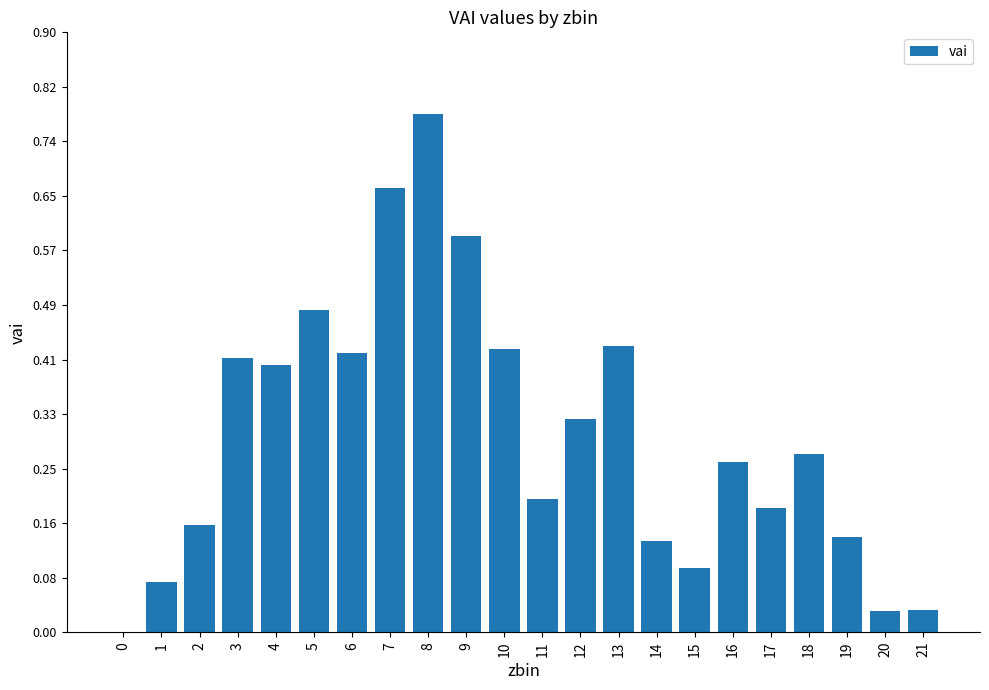

What is the sum of all values?

6.5